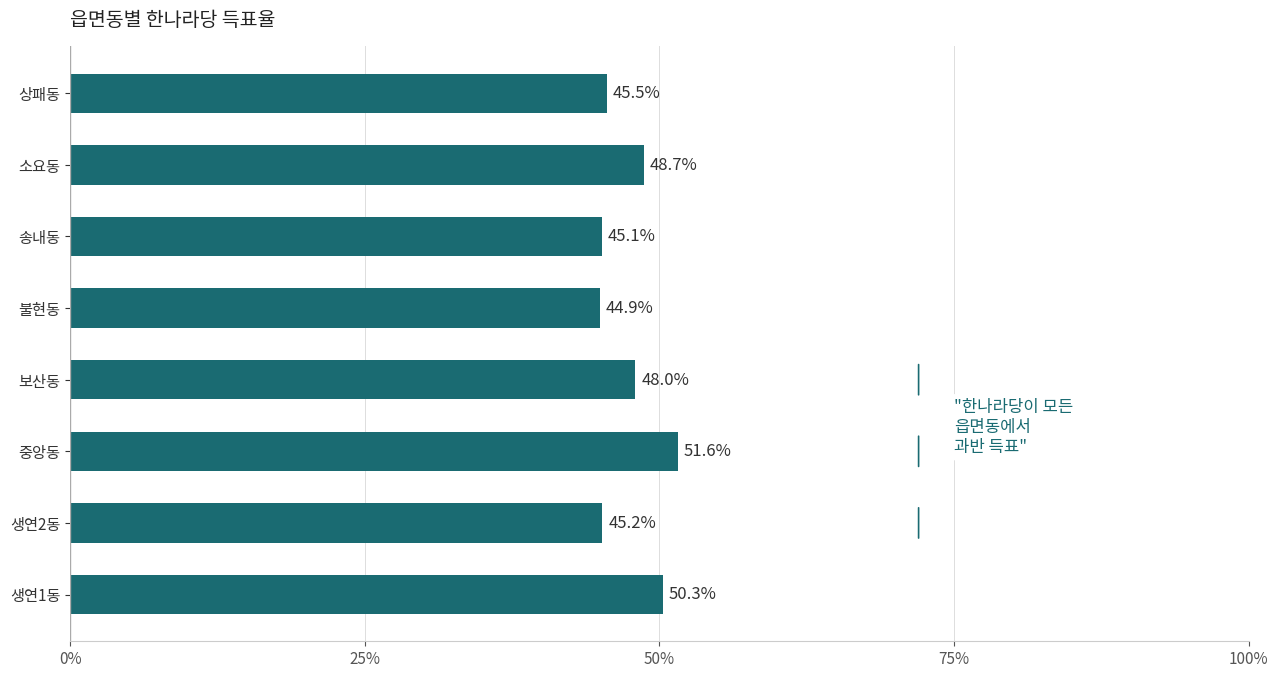

What is the difference between the maximum and minimum values?

6.6